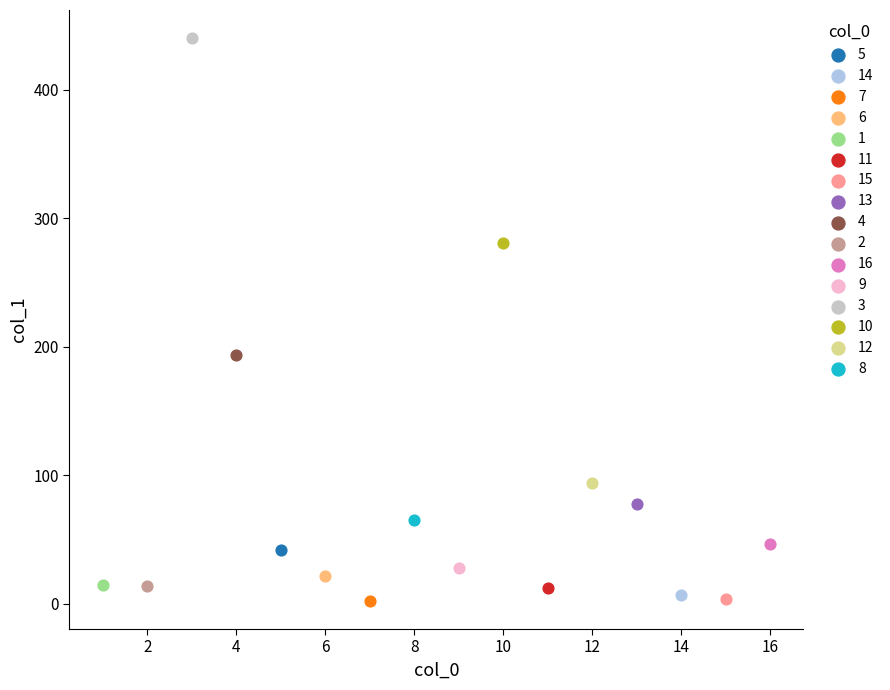

What are all the series names shown in the legend?

5, 14, 7, 6, 1, 11, 15, 13, 4, 2, 16, 9, 3, 10, 12, 8